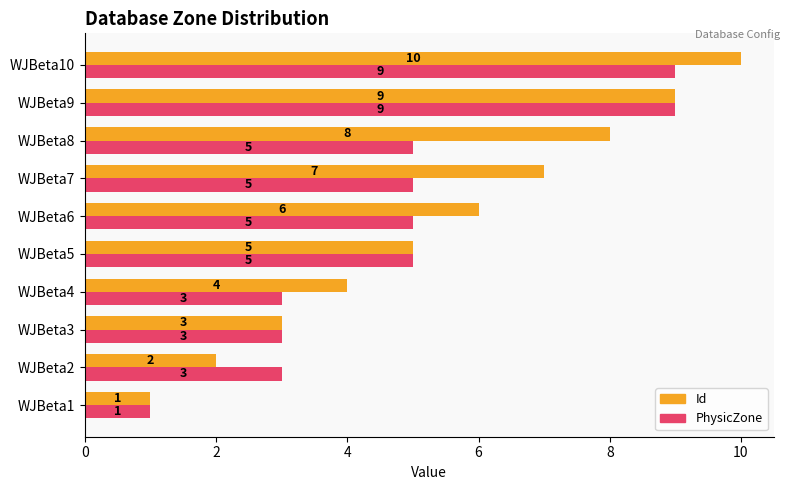

Rank the categories by Id value from highest to lowest.

WJBeta10, WJBeta9, WJBeta8, WJBeta7, WJBeta6, WJBeta5, WJBeta4, WJBeta3, WJBeta2, WJBeta1